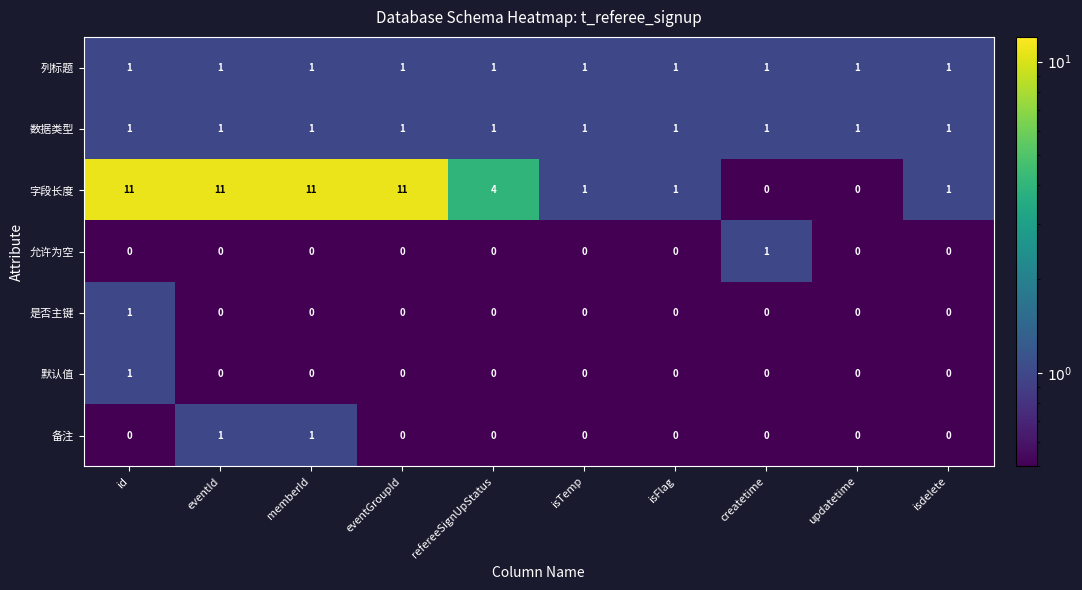

At which label does 字段长度 first exceed 4?

id